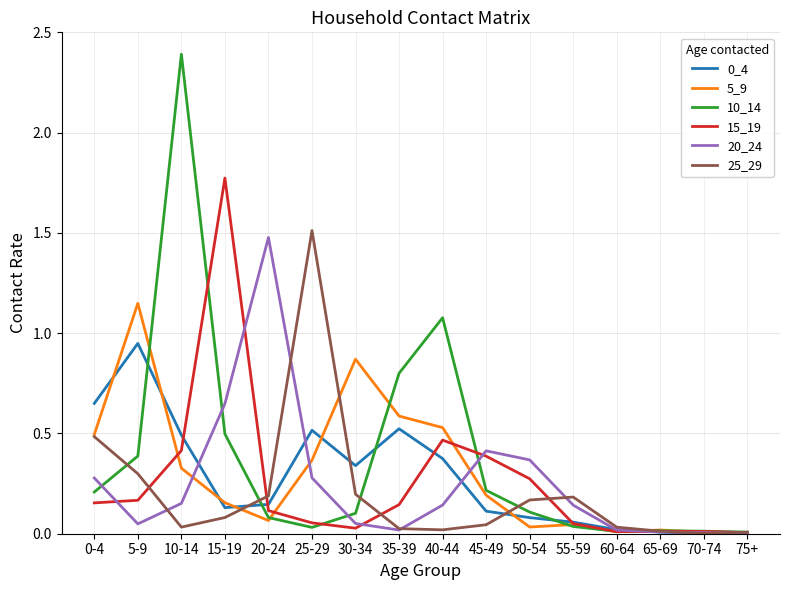

At which category is the sum across all series the highest?

10-14